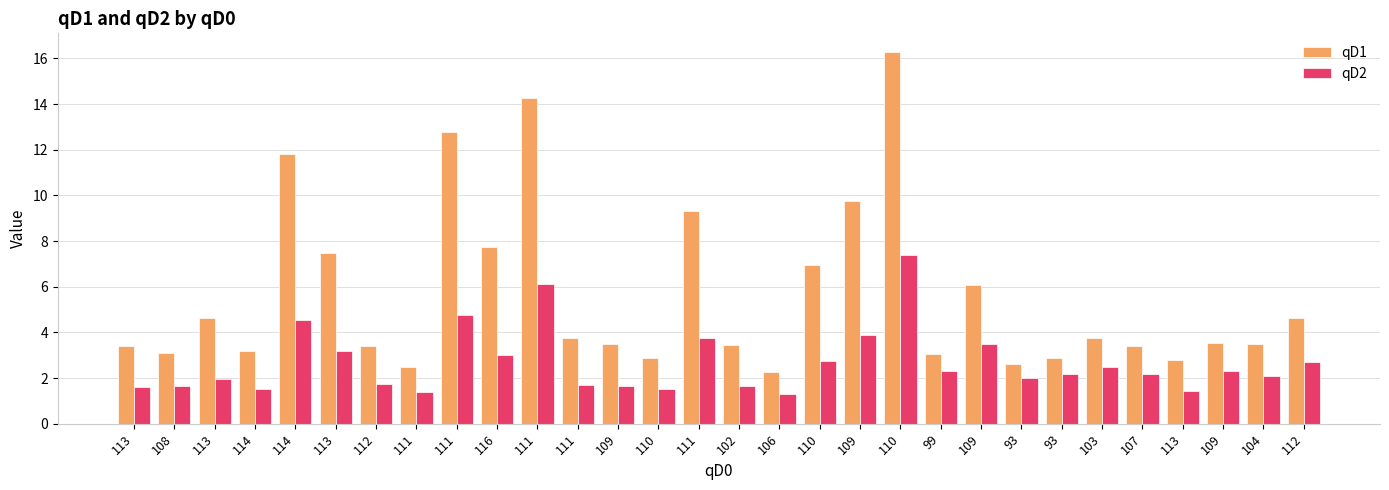

Which has a higher value, 110 or 113?

110